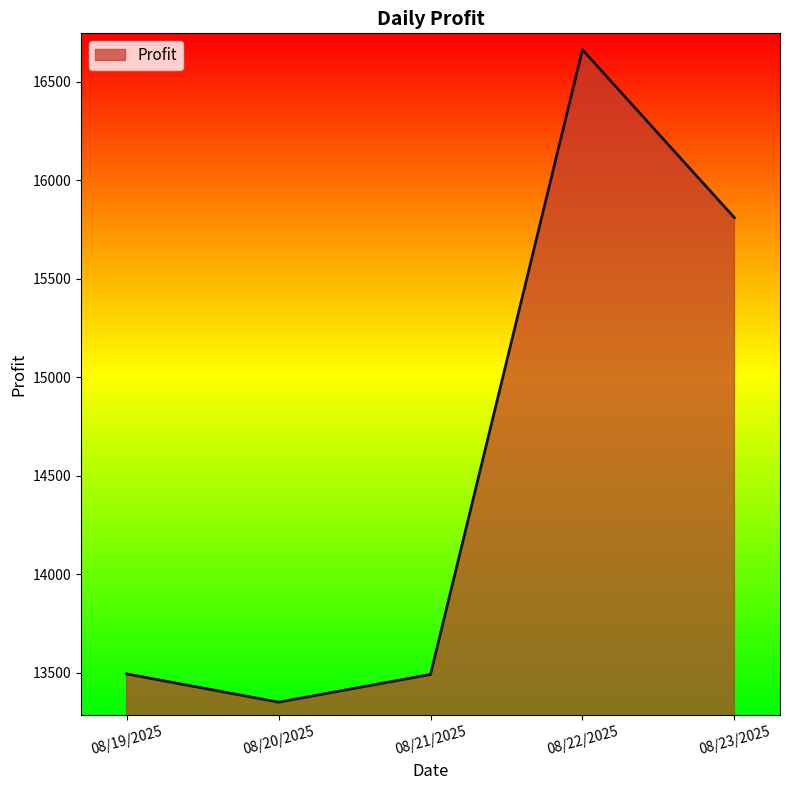

What is the difference between the maximum and minimum values?

3312.5